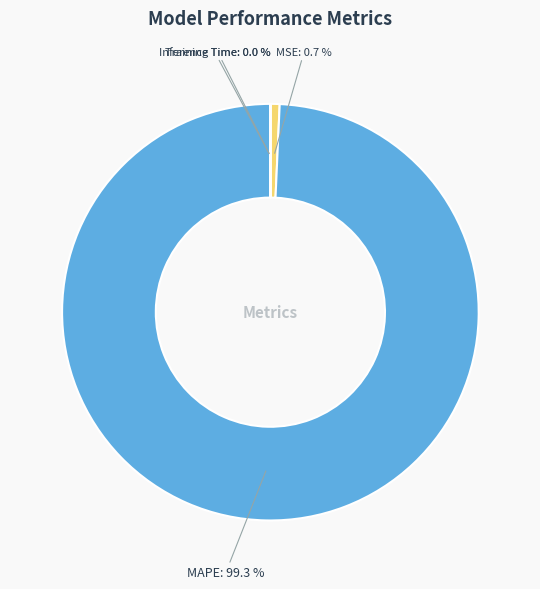

What is the largest slice in the pie chart?

MAPE